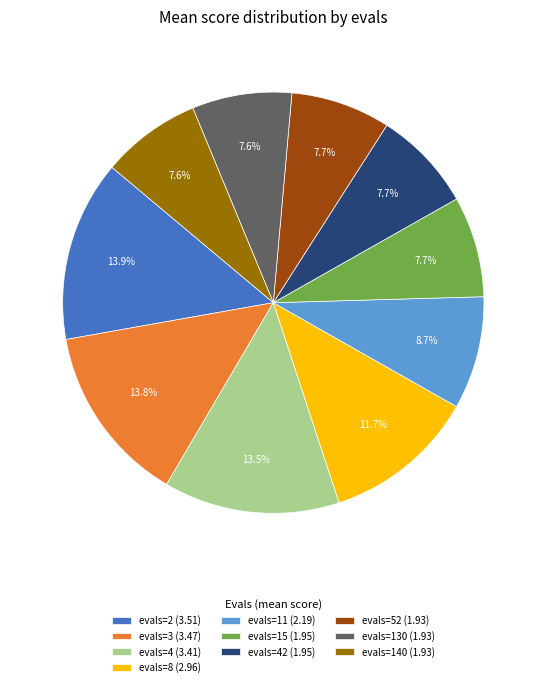

Does evals=11 (2.19) represent more than half of the total?

No